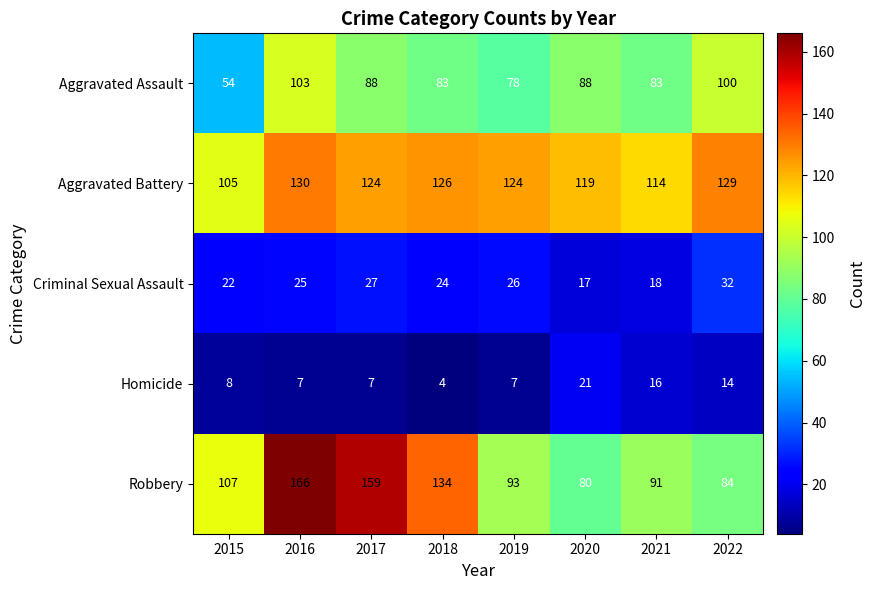

Which label corresponds to the smallest value in the chart?

2018